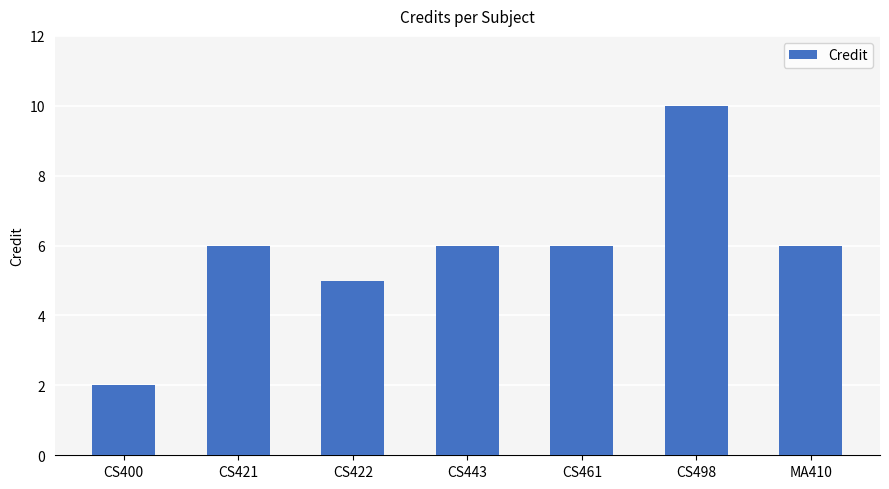

What is the ratio of the value at CS443 to the value at CS498?

0.6